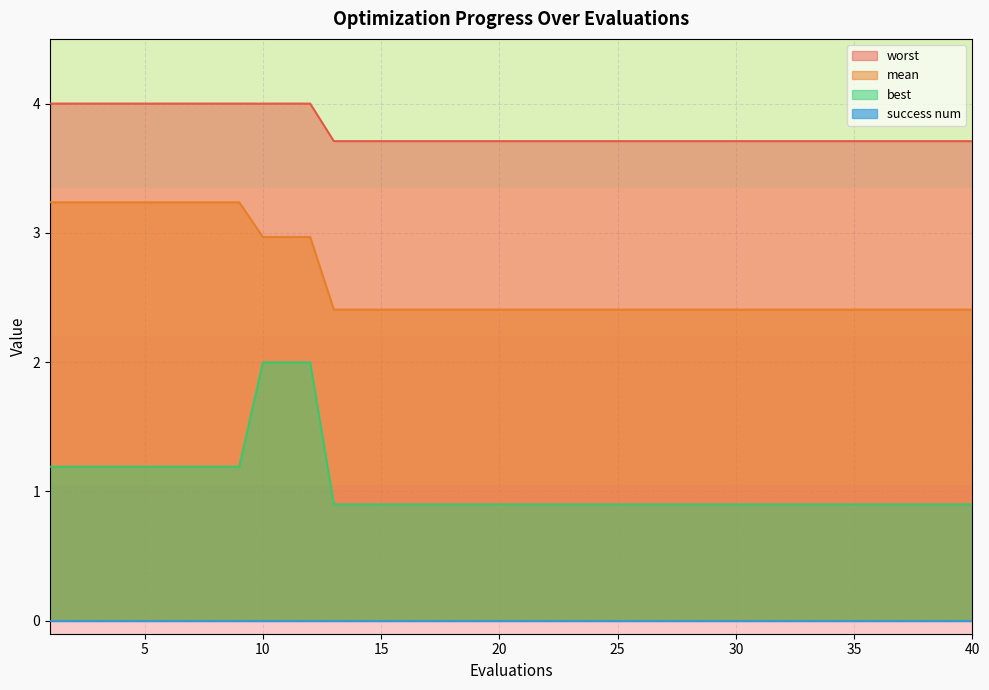

The best series shows 2.0 at 10. True or false?

True